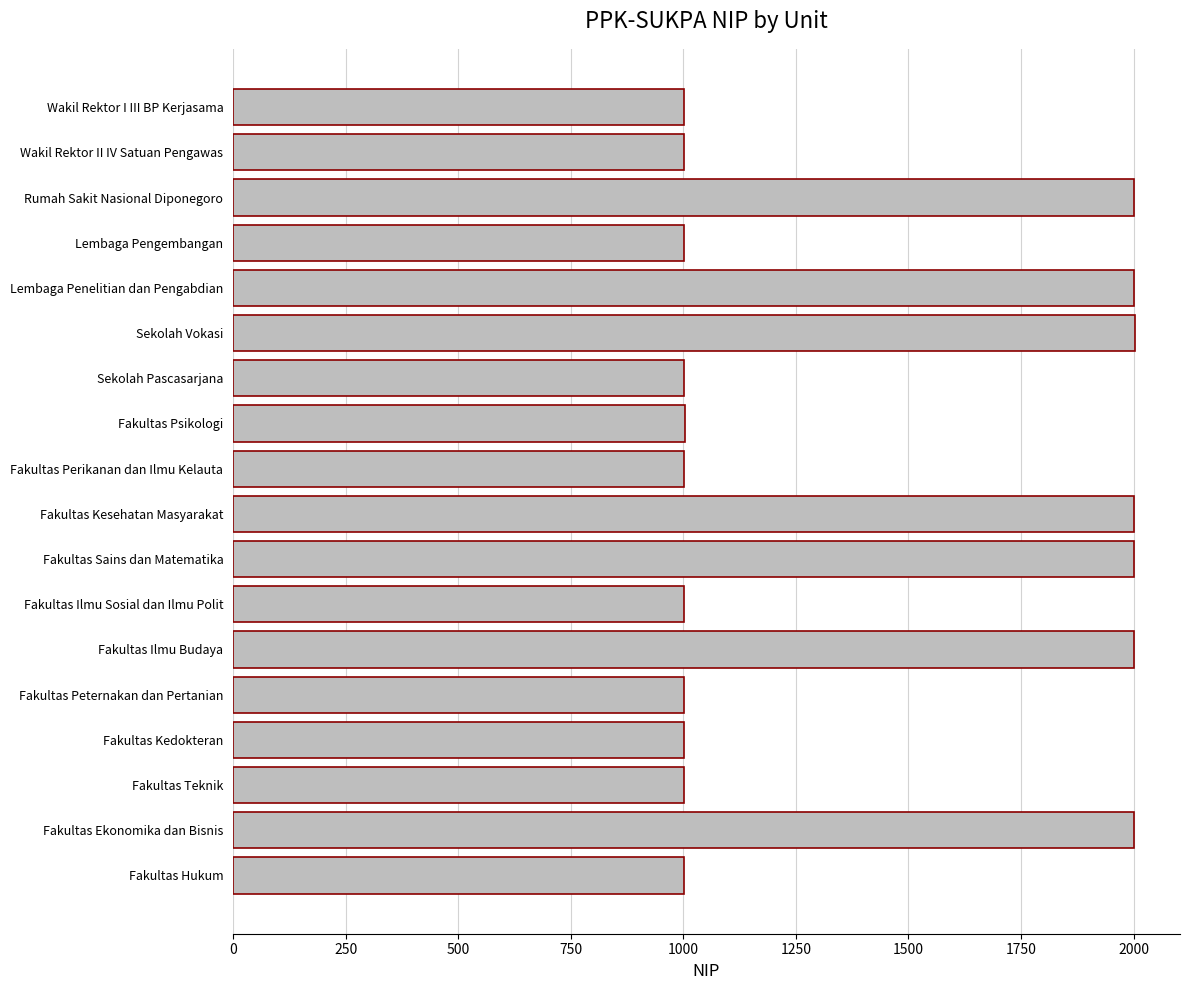

Is it true that the value at Fakultas Sains dan Matematika is 3206?

False